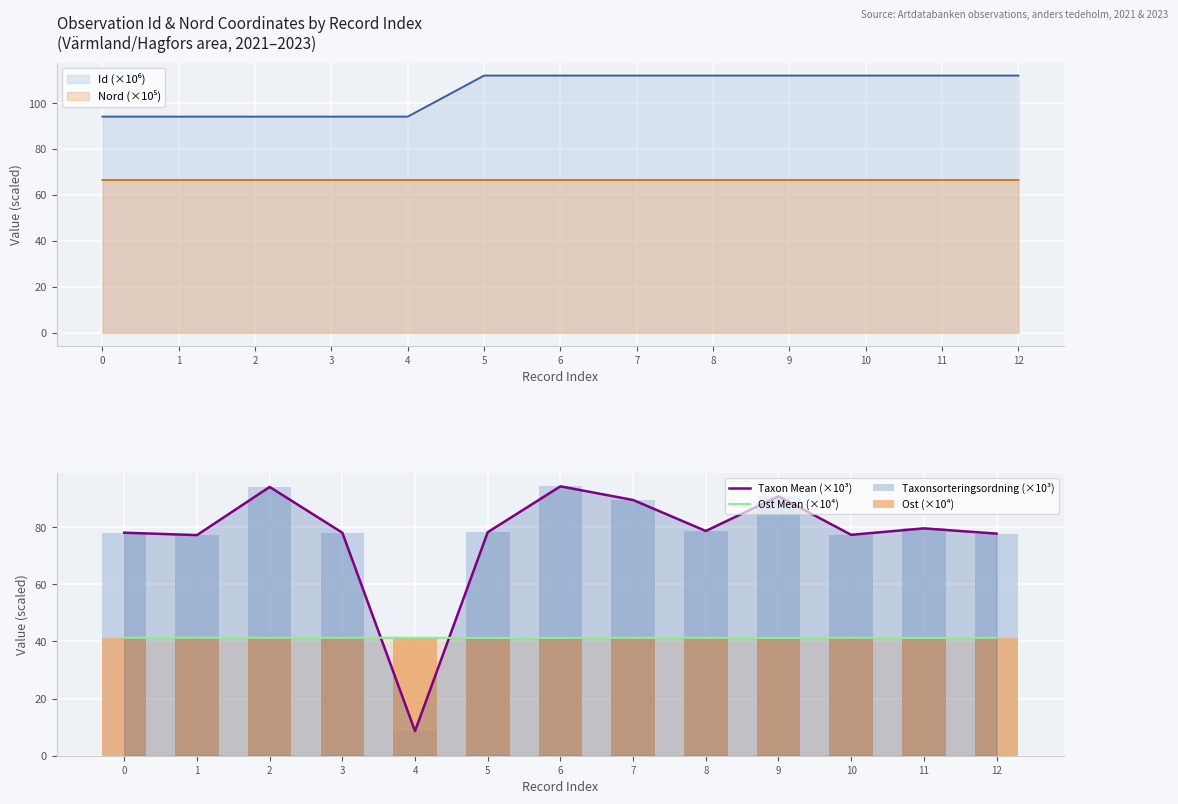

What is the sum of the Ost Mean (×10⁴) values at 9 and 10?

82.5